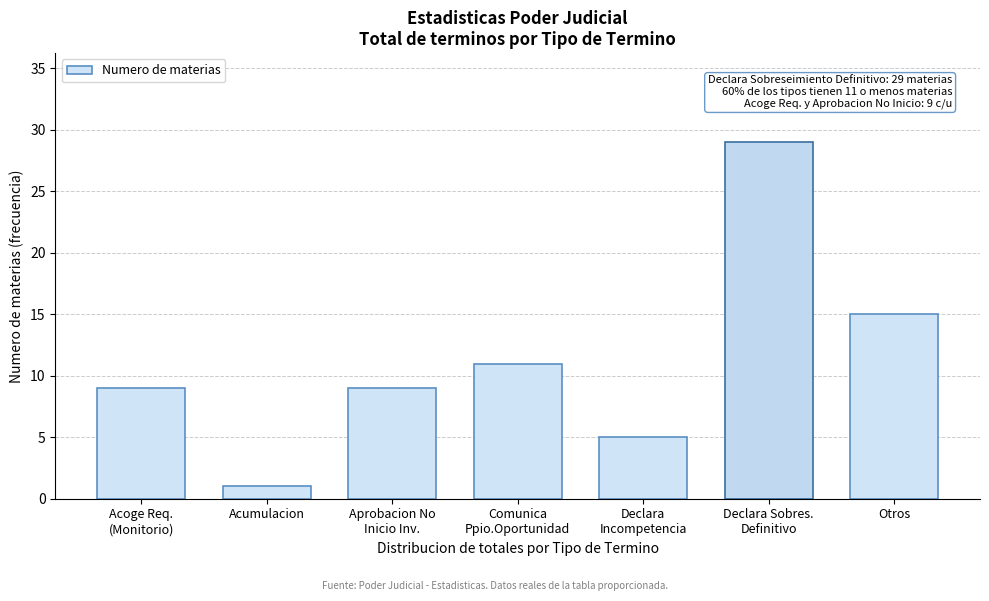

Reading right to left, transcribe all the data shown in this chart.

15	29	5	11	9	1	9